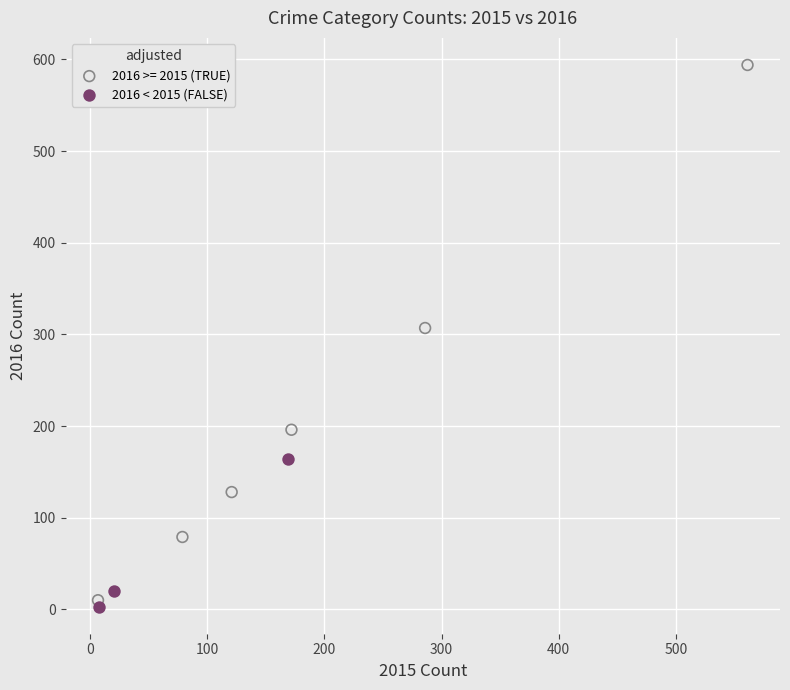

Which series contains the highest Y value?

2016 >= 2015 (TRUE)